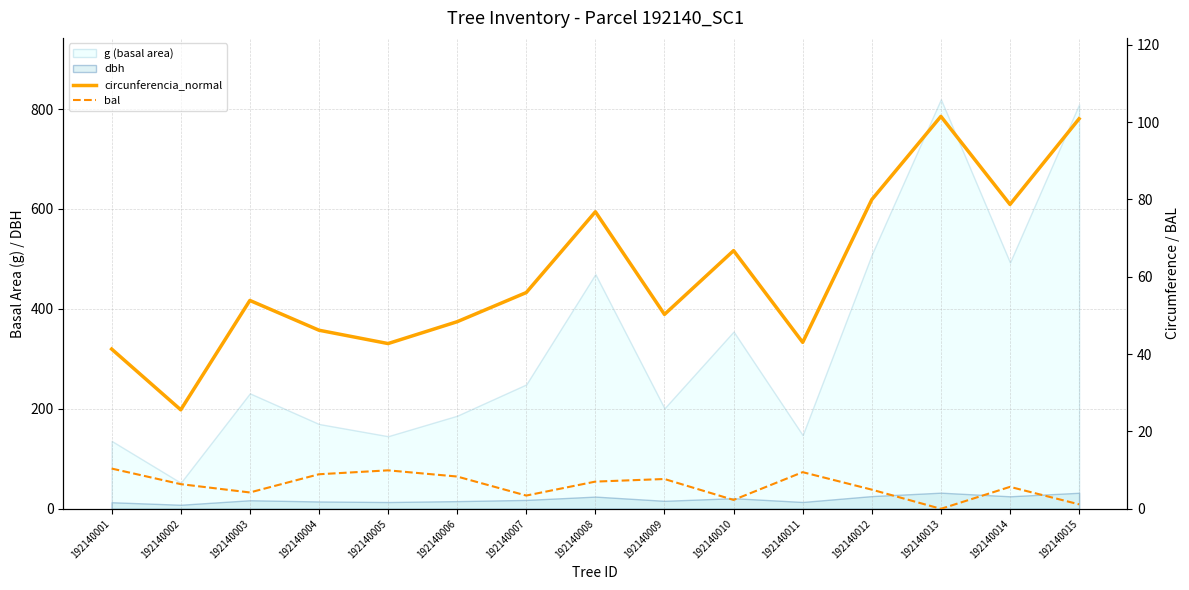

Where is the first local maximum for bal?

192140005